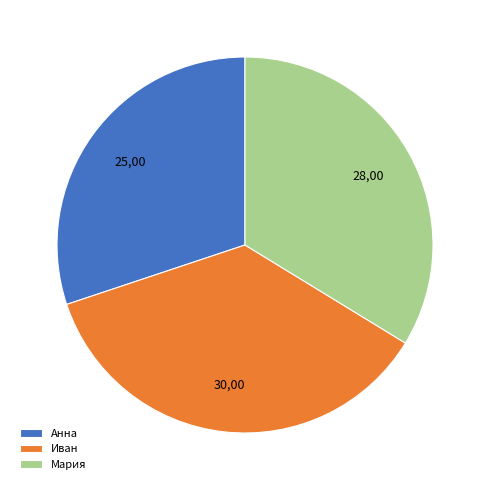

What is the ratio of the value at Иван to the value at Анна?

1.2